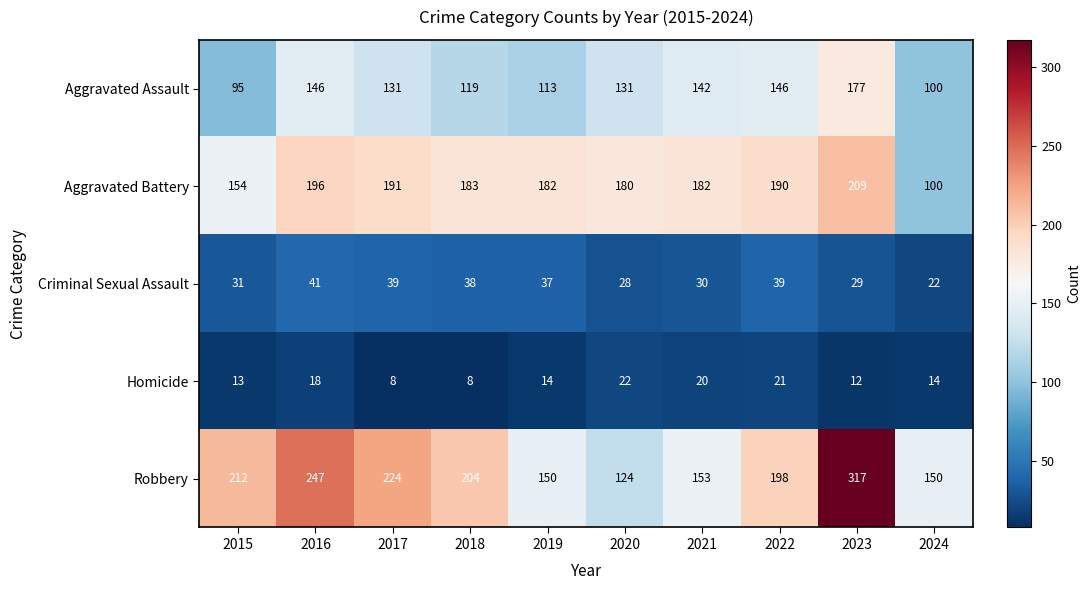

Where does the Aggravated Battery series first go above 183?

2016